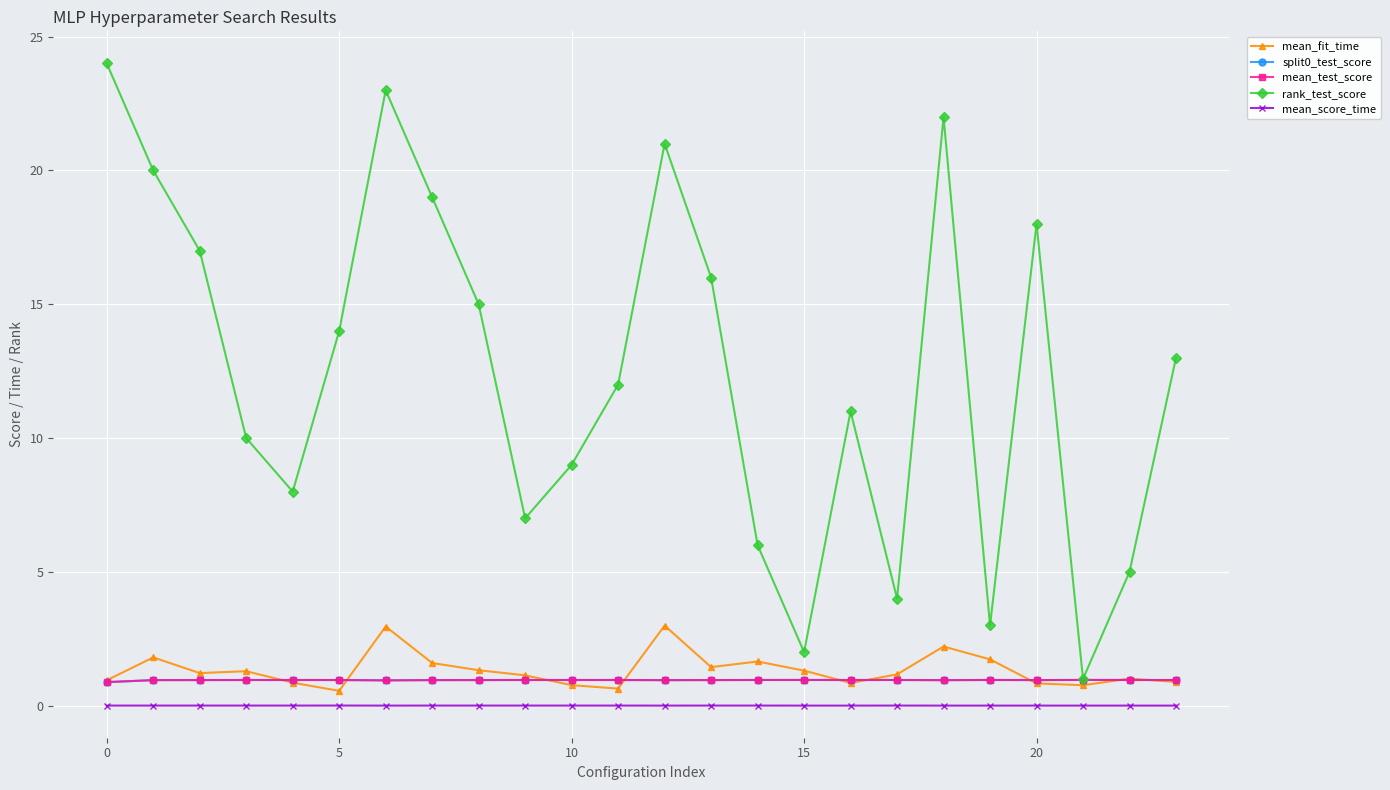

Is this an area chart (filled region under the line)?

No